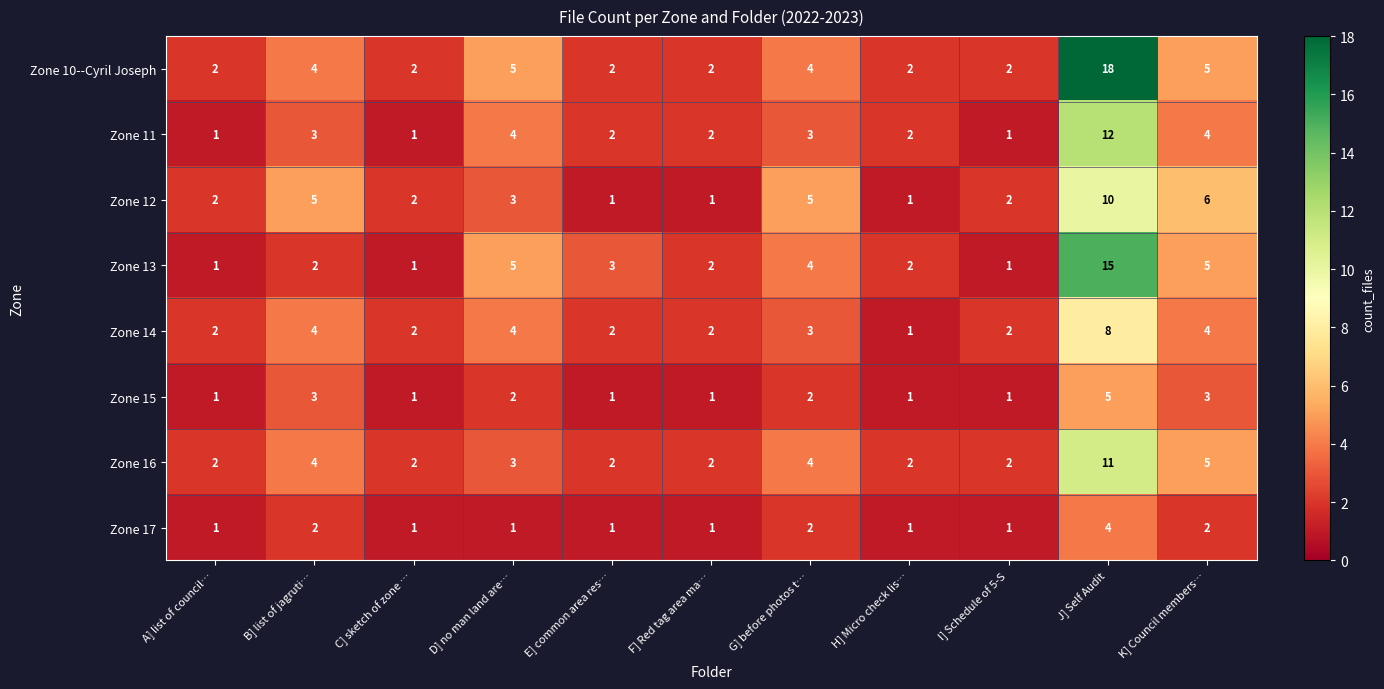

List the series in order of their peak value, highest first.

Zone 10--Cyril Joseph, Zone 13, Zone 11, Zone 16, Zone 12, Zone 14, Zone 15, Zone 17